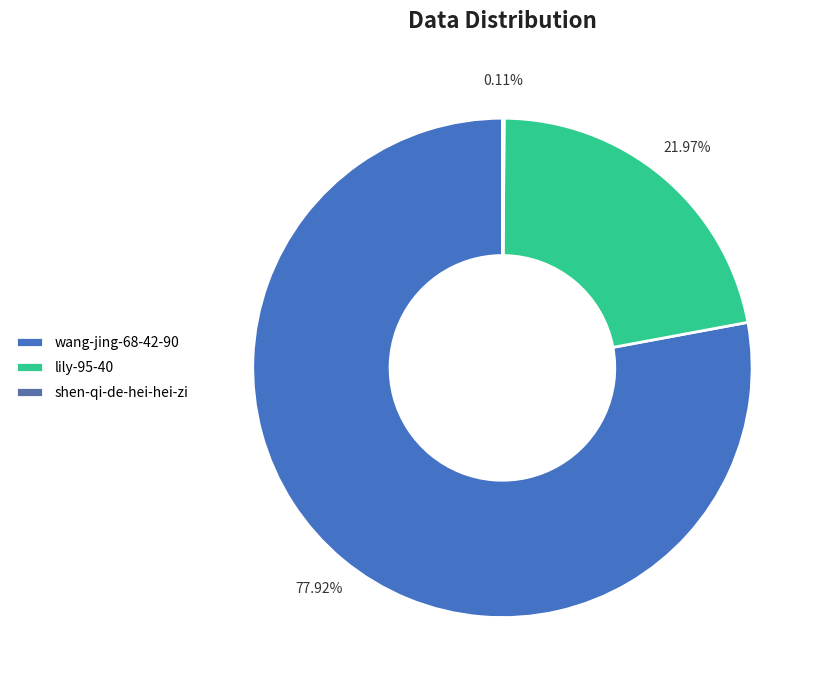

True or false: wang-jing-68-42-90 accounts for 92% of the total.

False